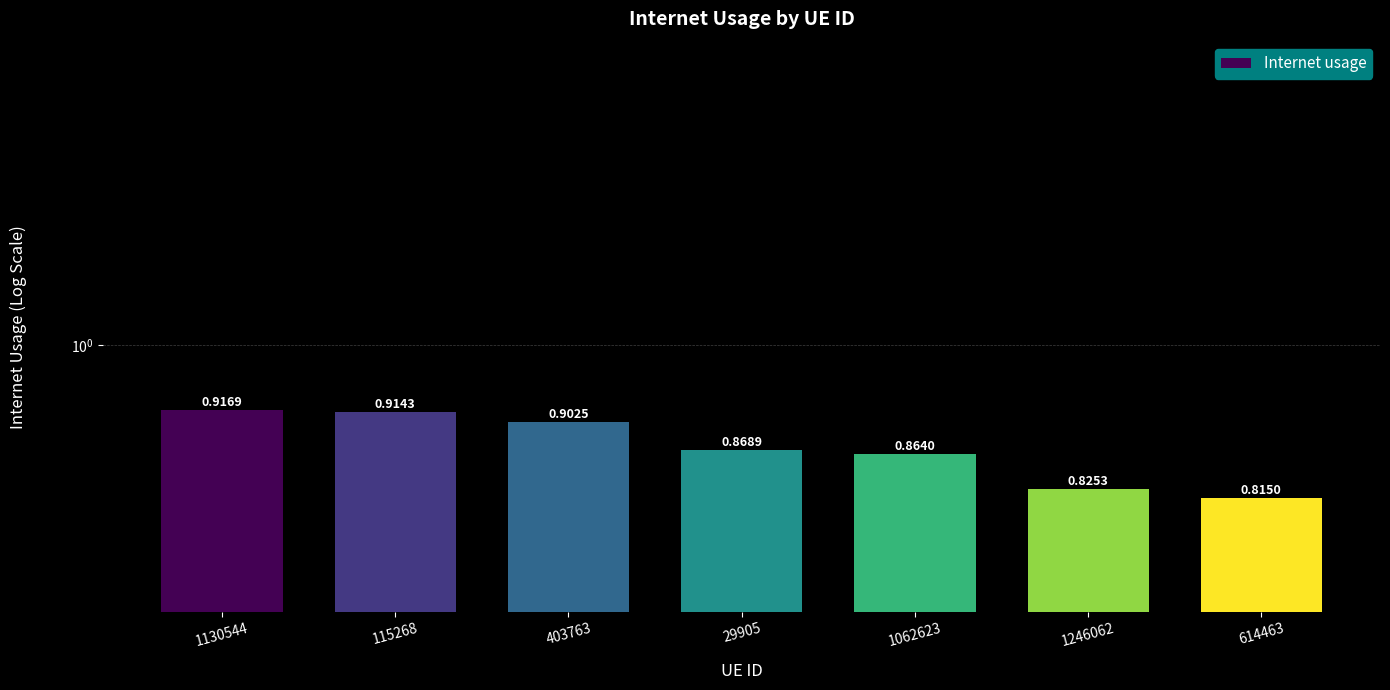

True or false: the data shows 0.8 at 1246062.

True